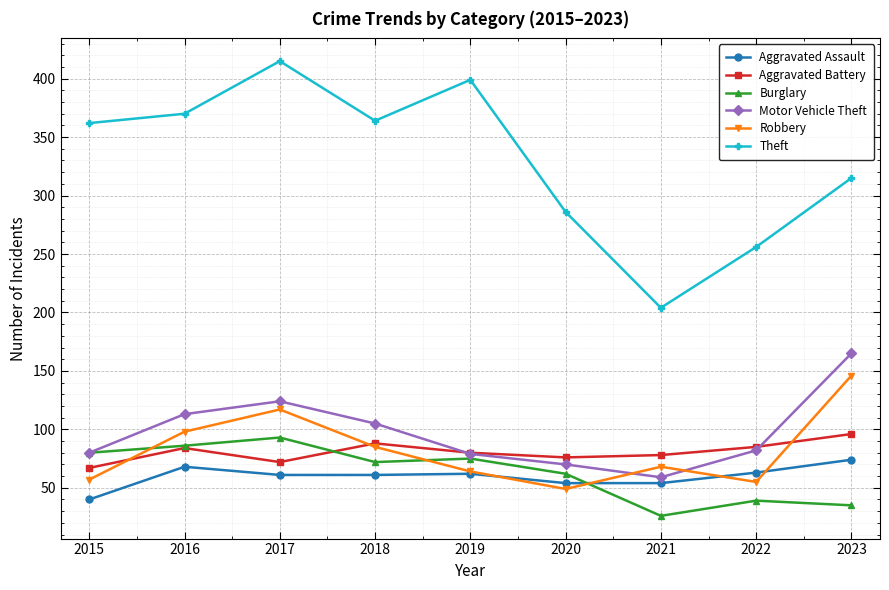

Is it true that Burglary equals 28 at 2015?

False